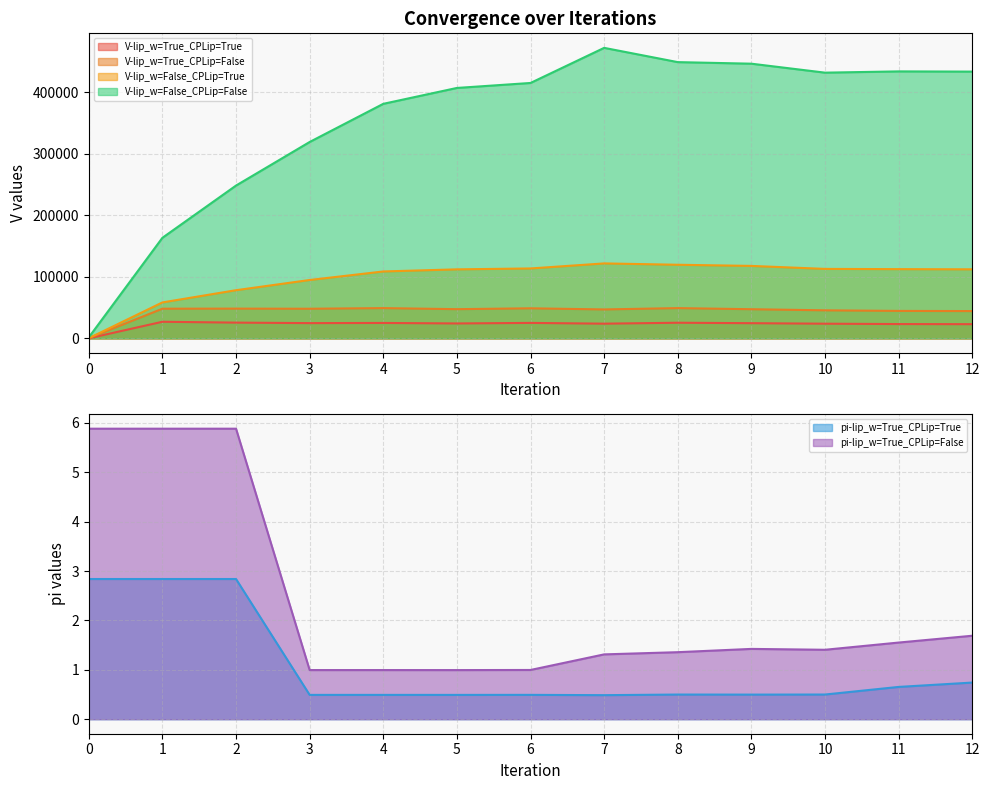

True or false: V-lip_w=False_CPLip=True and V-lip_w=False_CPLip=False intersect in this chart.

False